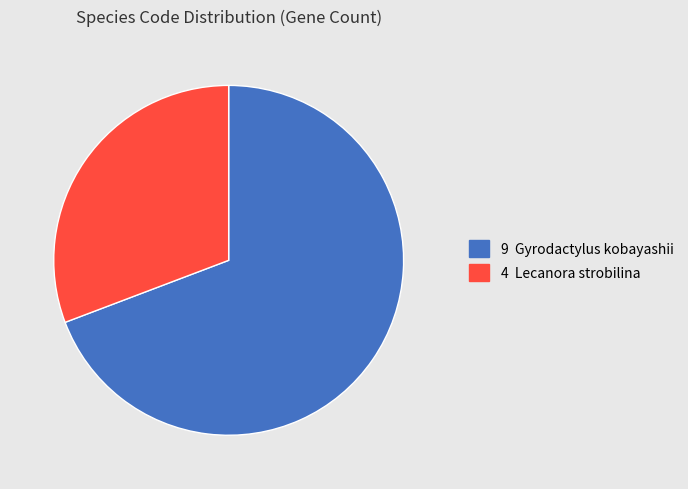

Does any single category account for the majority?

Yes